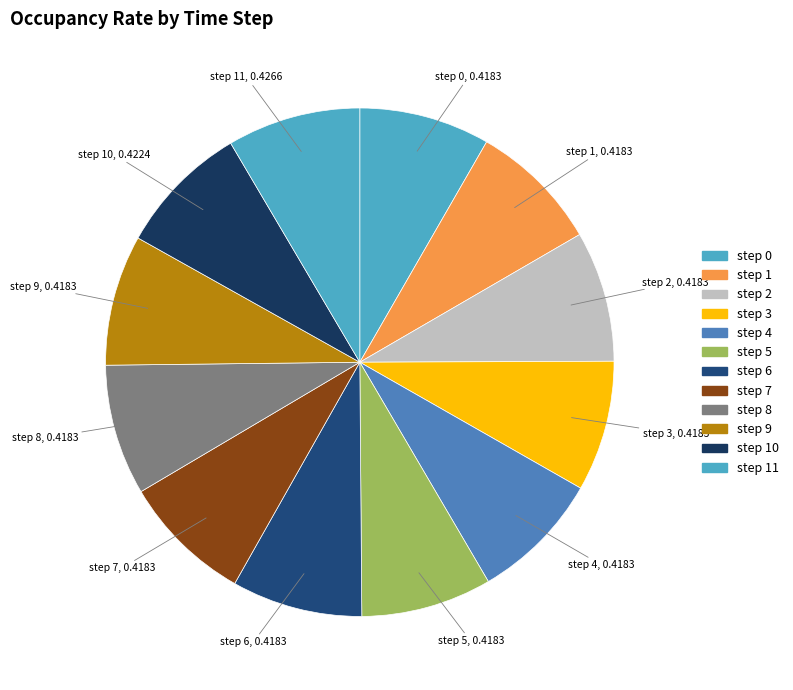

To the nearest percent, what is the average slice percentage?

8%